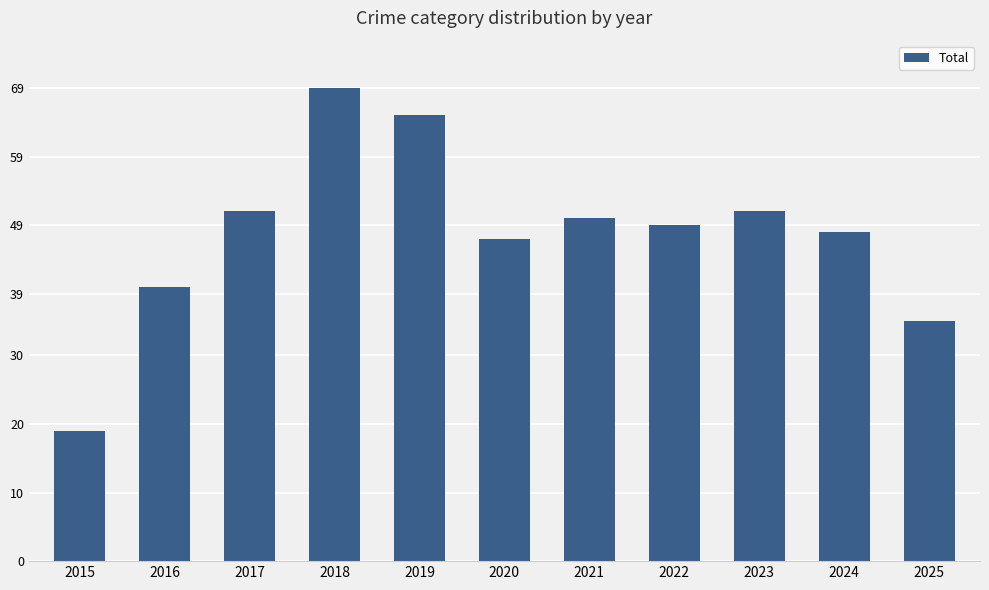

What is the value of the 1st bar from the left?

19